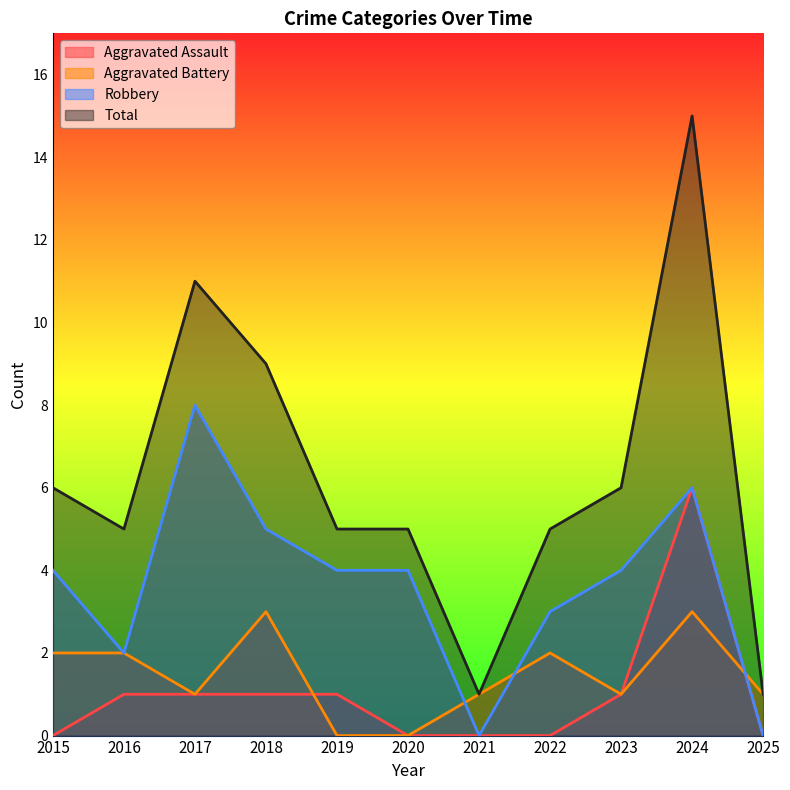

How many data points does each series have?

11